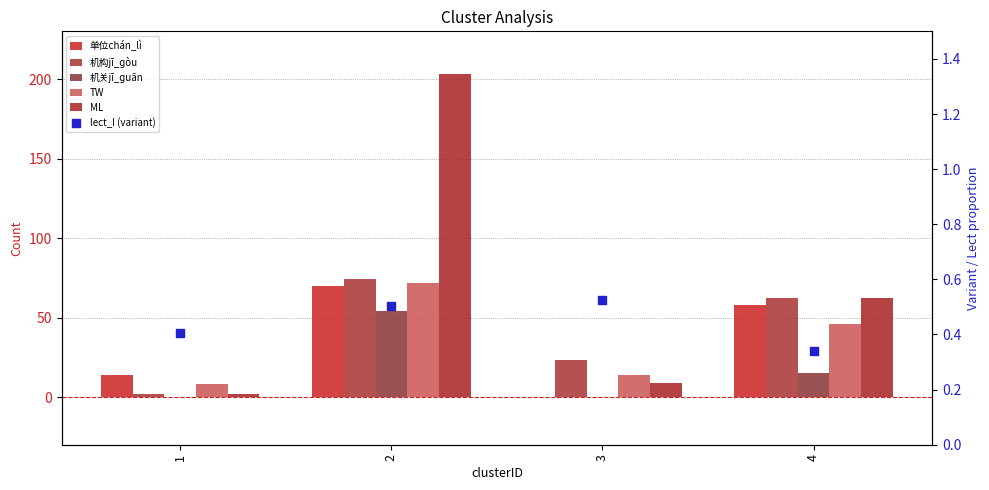

Which series reaches the maximum Y coordinate?

ML